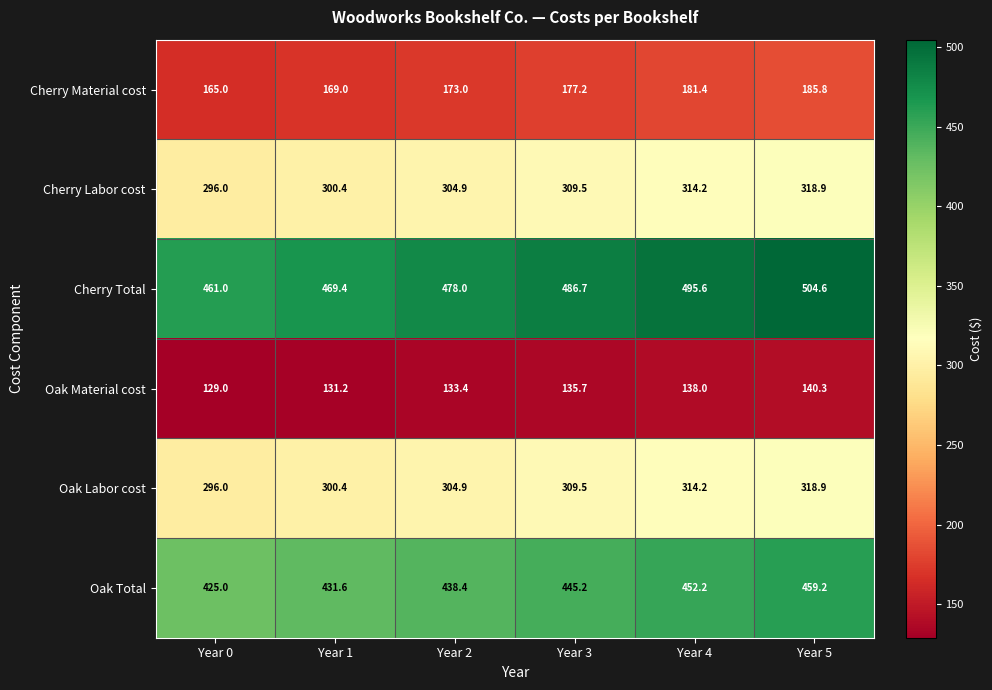

What is the difference between the highest and lowest values at Year 3?

351.0